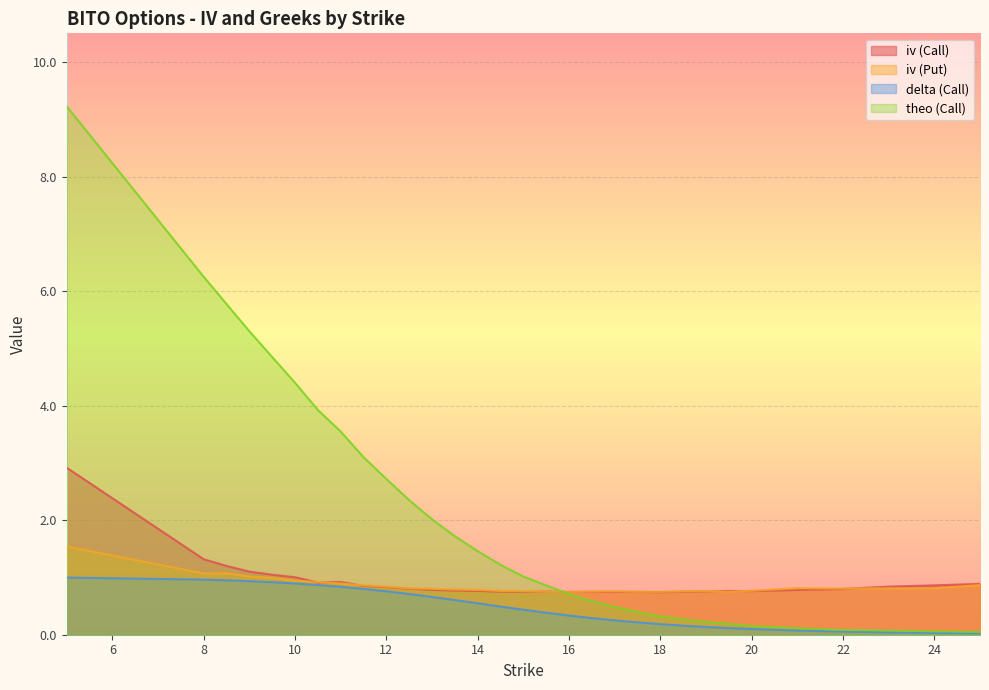

Between 25 and 19, which is larger?

25